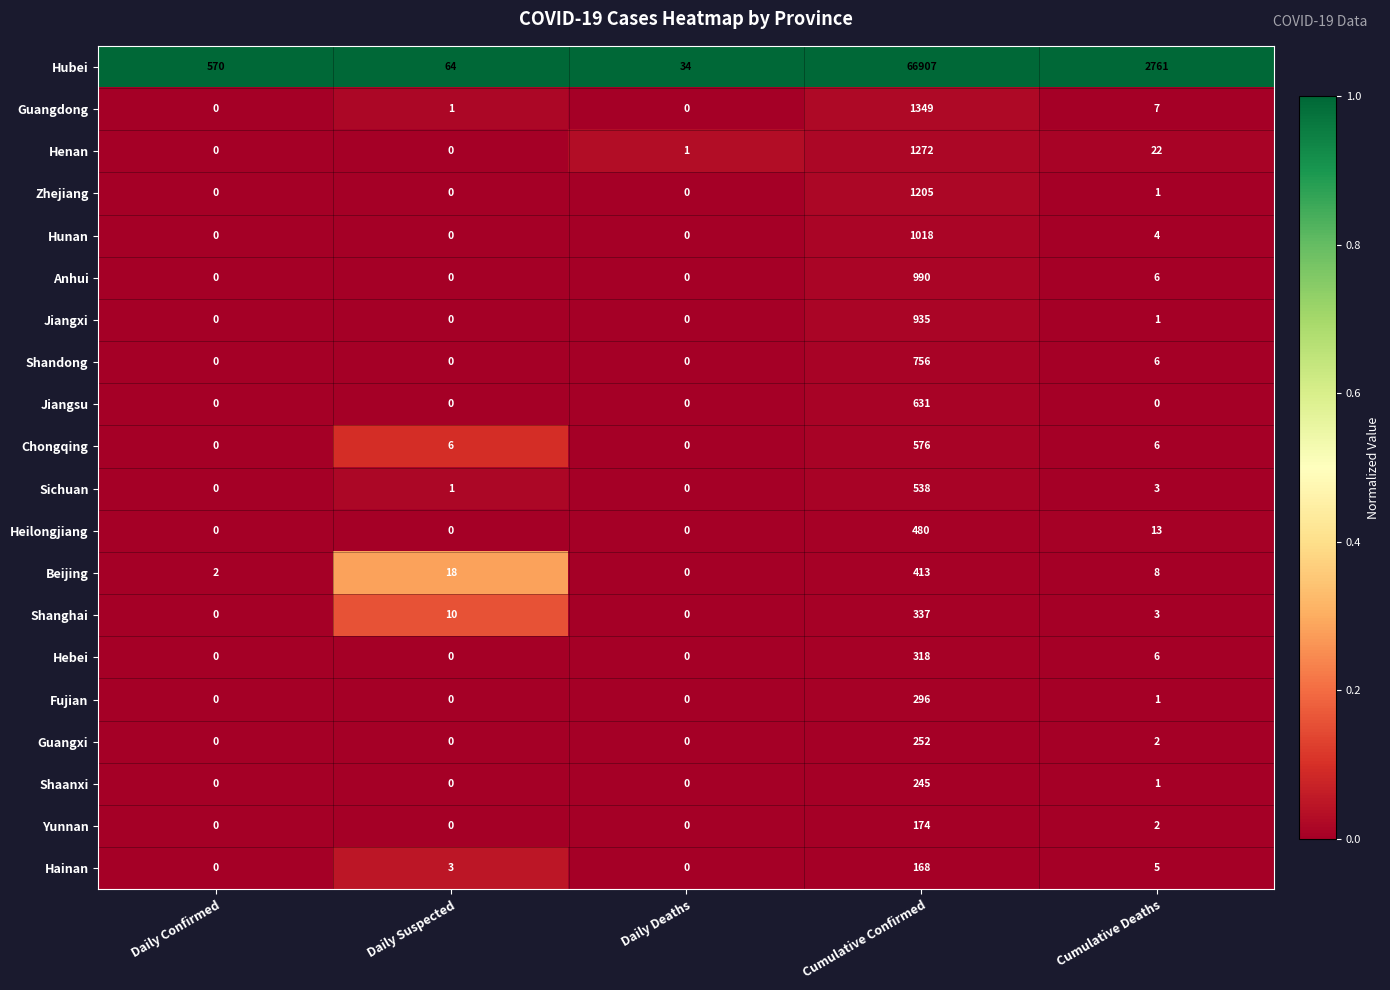

At Cumulative Confirmed, list the series in order from largest to smallest.

Hubei, Guangdong, Henan, Zhejiang, Hunan, Anhui, Jiangxi, Shandong, Jiangsu, Chongqing, Sichuan, Heilongjiang, Beijing, Shanghai, Hebei, Fujian, Guangxi, Shaanxi, Yunnan, Hainan